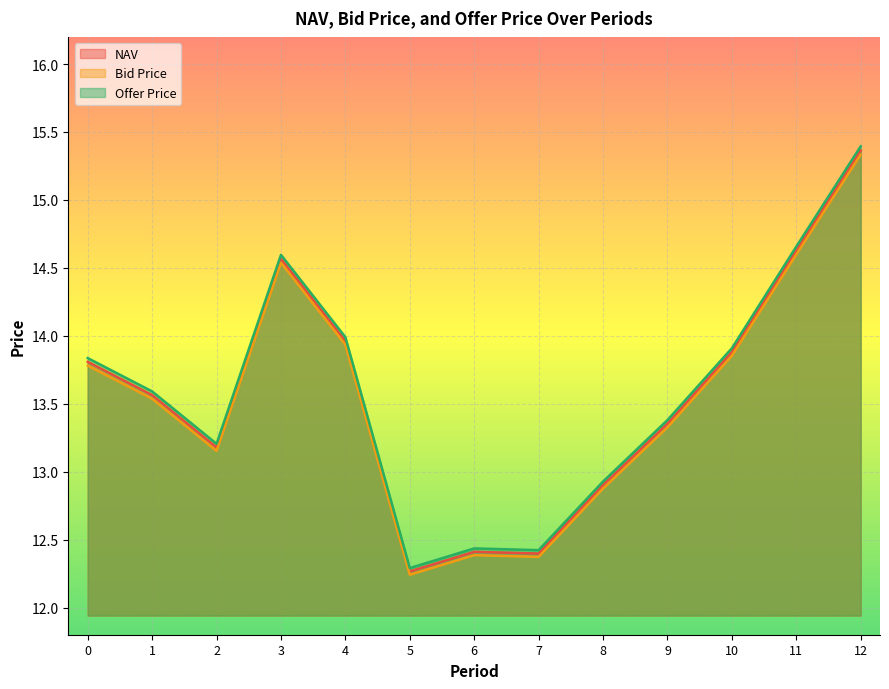

What is the difference between the NAV values at 2 and 7?

0.8